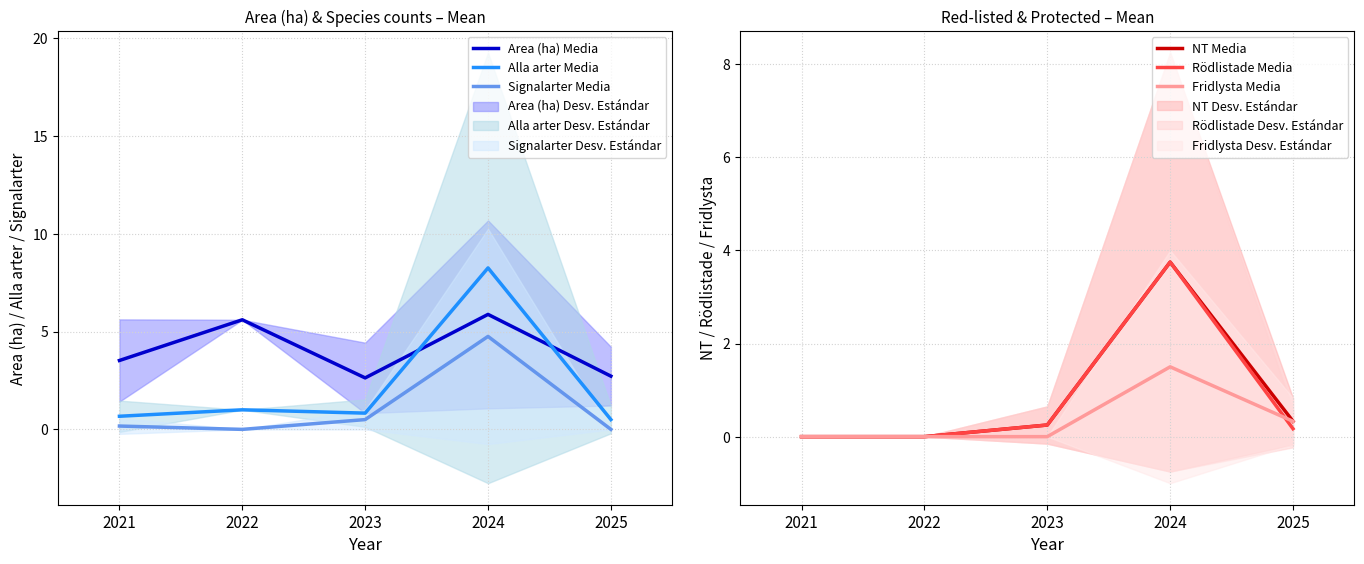

How many times do Rödlistade Media and Signalarter Media cross each other?

1